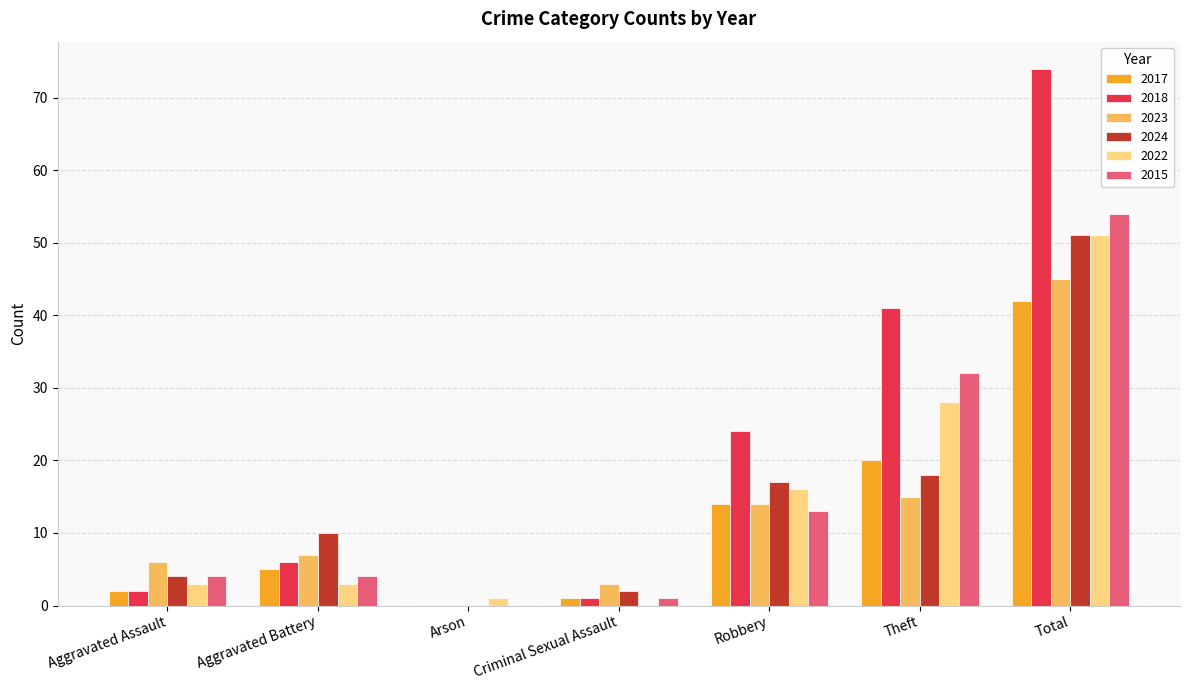

Does the chart contain stacked bars?

No